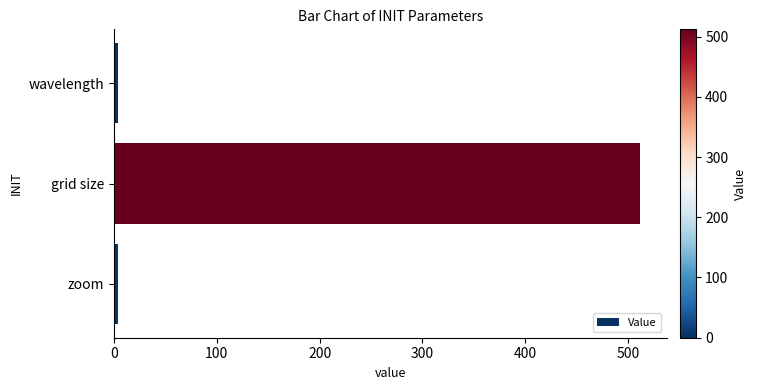

What is the label of the 1st bar from the top?

wavelength